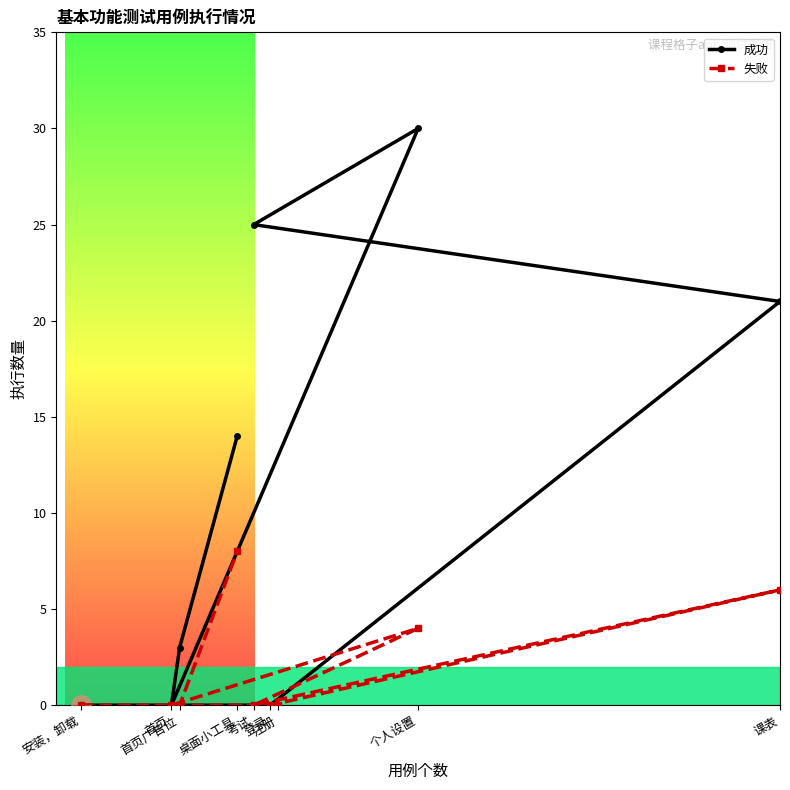

Between 考试 and 桌面小工具, which series saw the biggest shift?

成功